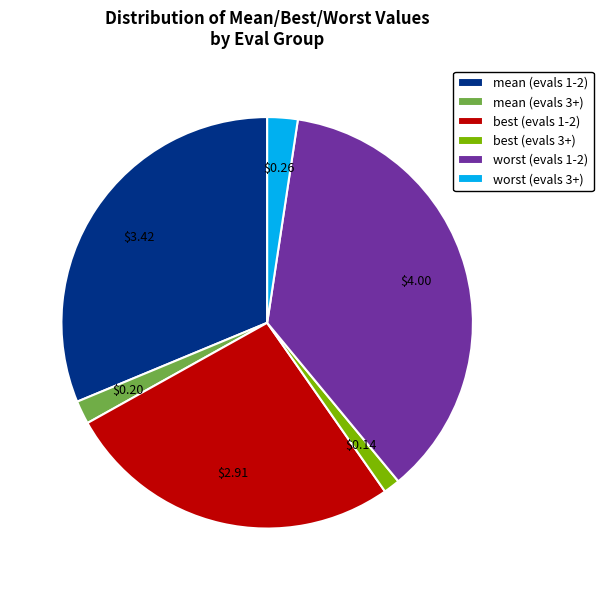

How many slices are in this pie chart?

6